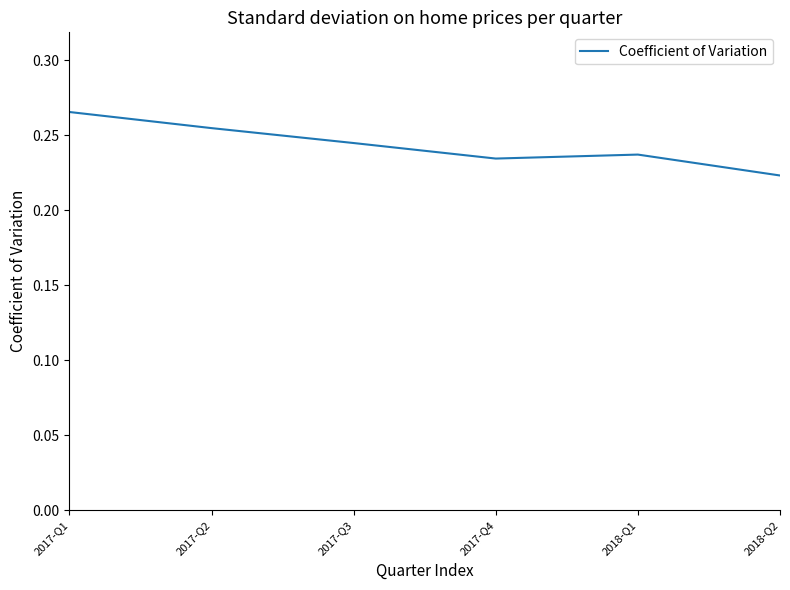

Is this an area chart (filled region under the line)?

No